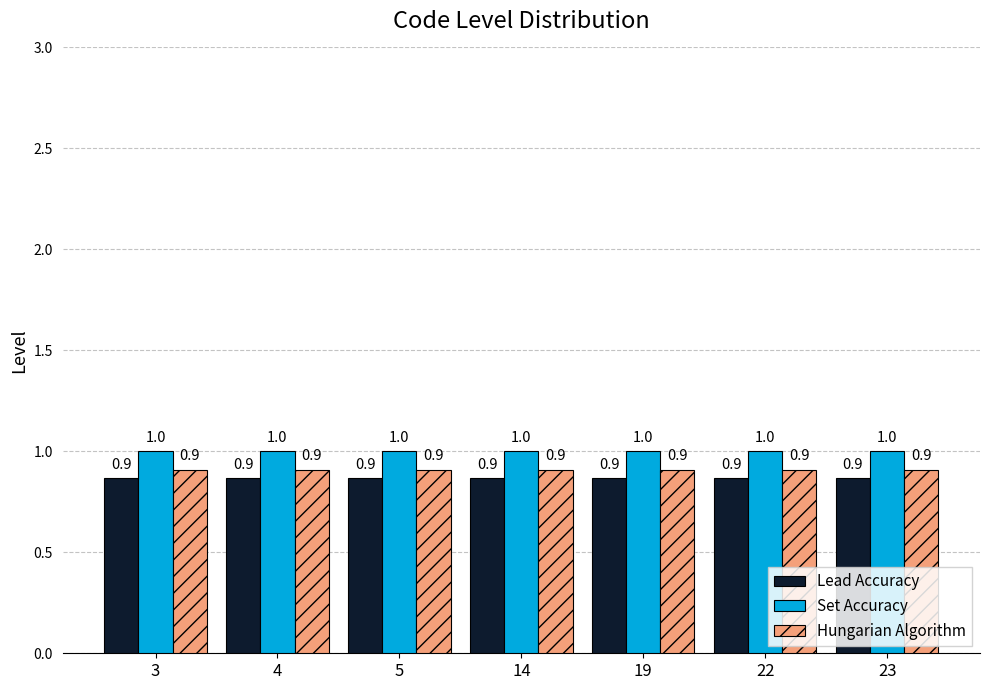

What is the maximum value shown in the chart?

1.0